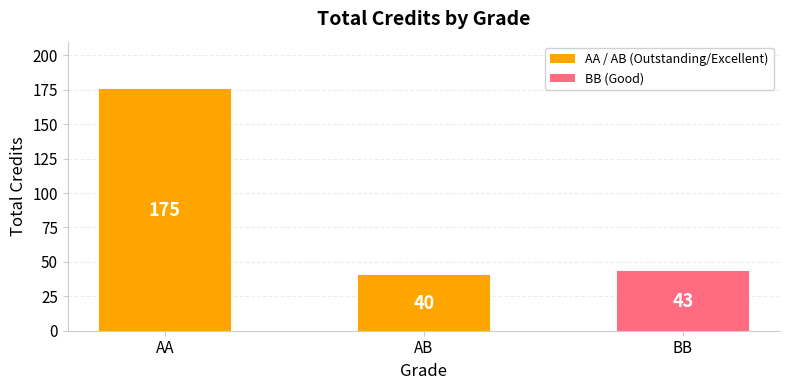

What is the approximate value at AA?

175